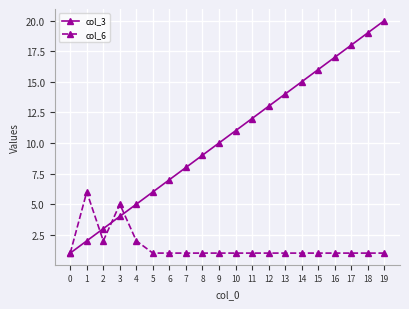

What is the greatest value displayed?

20